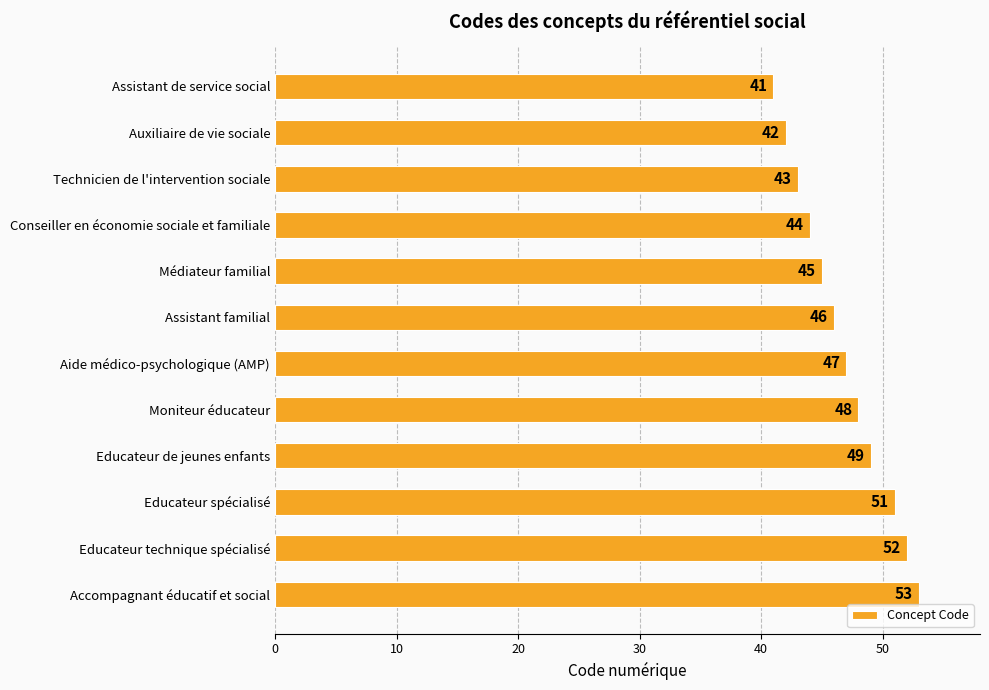

The chart shows a value of 18 at Technicien de l'intervention sociale. True or false?

False